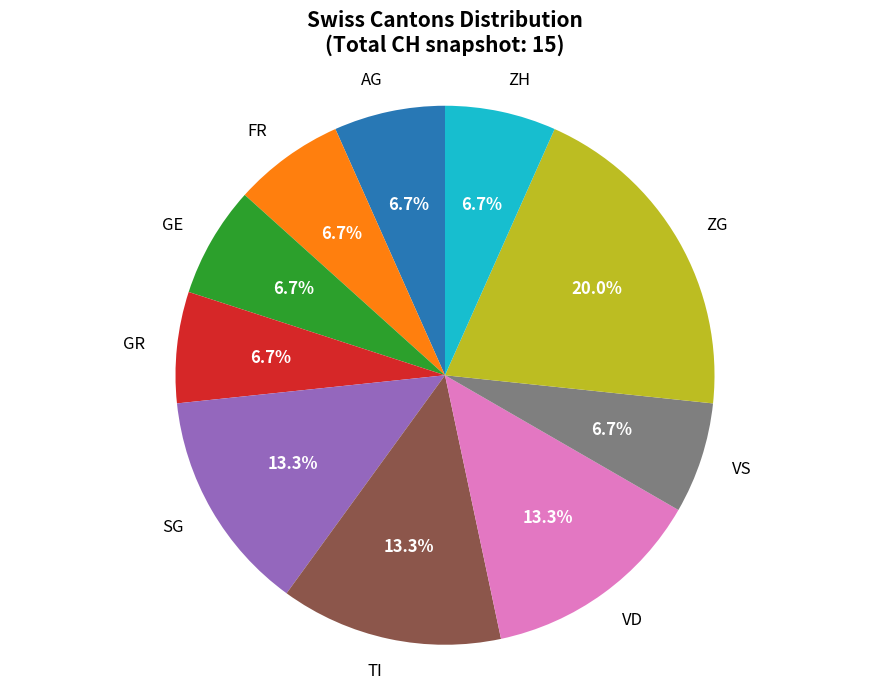

To the nearest percent, what is the average slice percentage?

10%